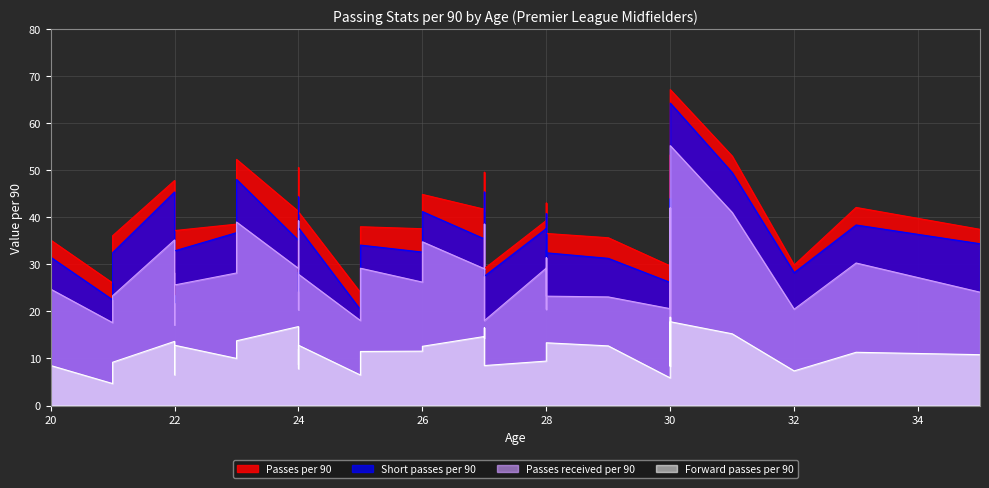

Which series has the largest total across all categories?

Passes per 90